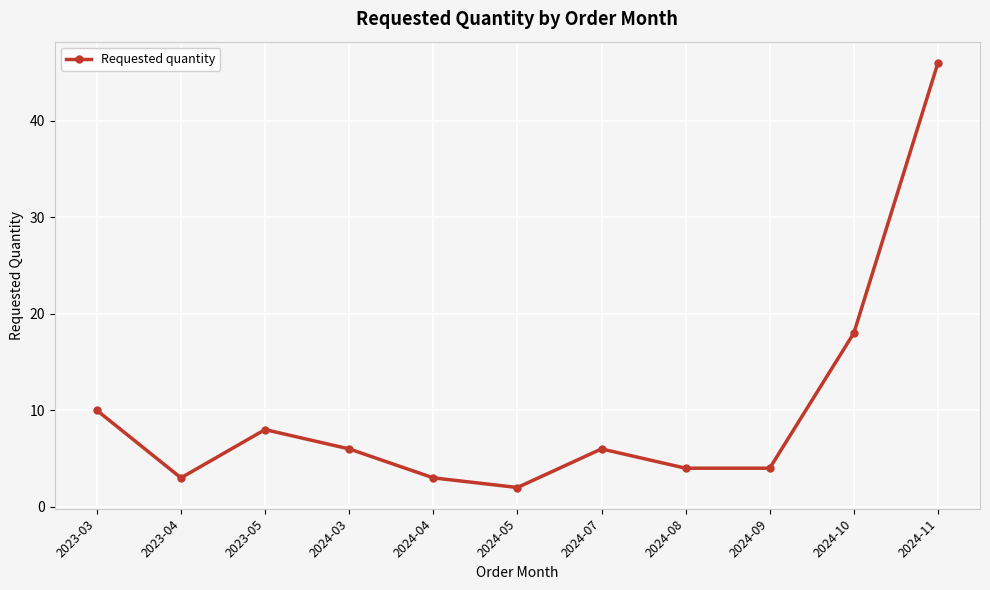

How many interior local peaks (higher than both neighbors) does the data have?

2